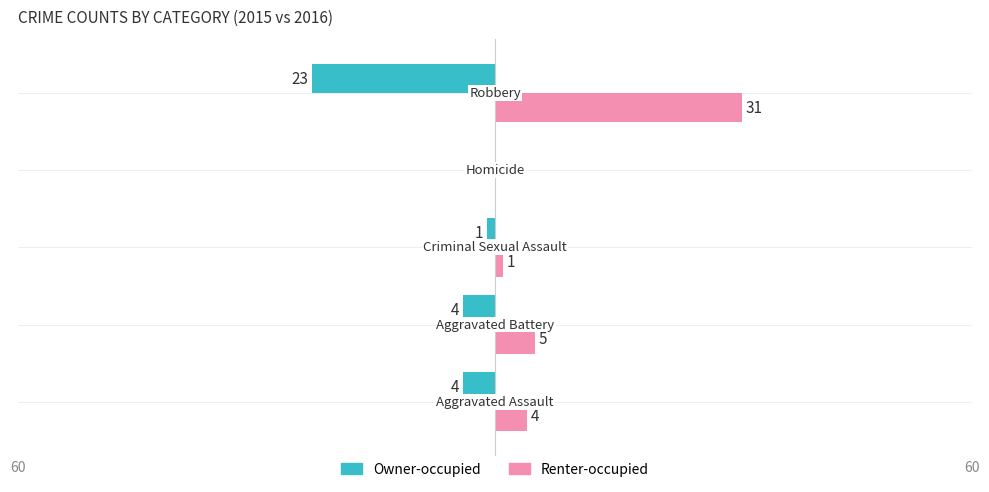

What are all the series names shown in the legend?

Owner-occupied, Renter-occupied